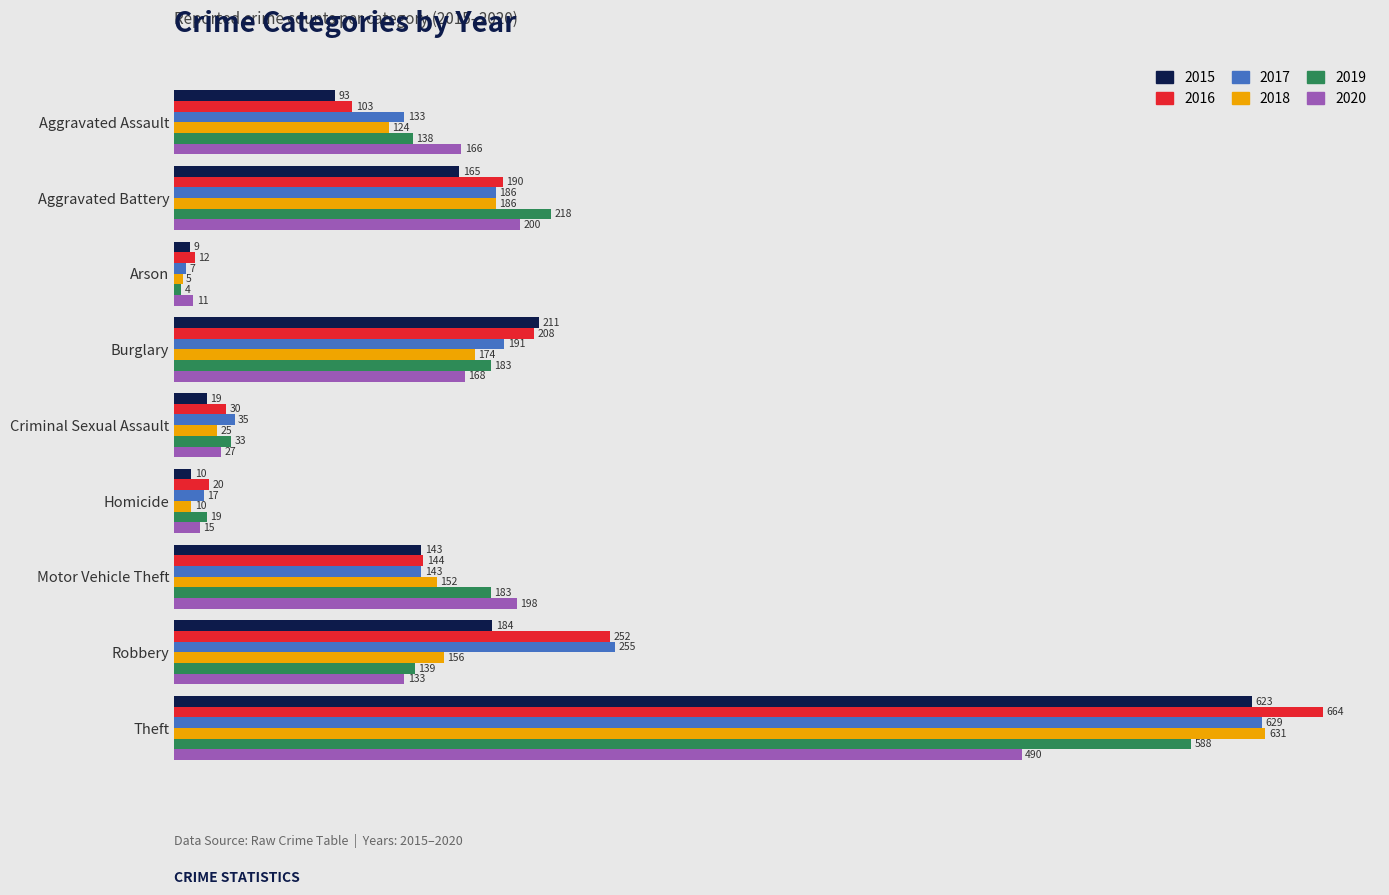

What is the maximum value shown in the chart?

664